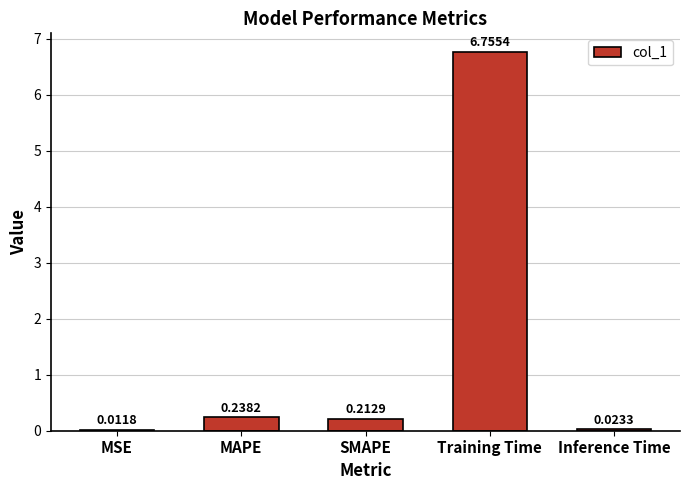

What is the sum of all values?

7.2